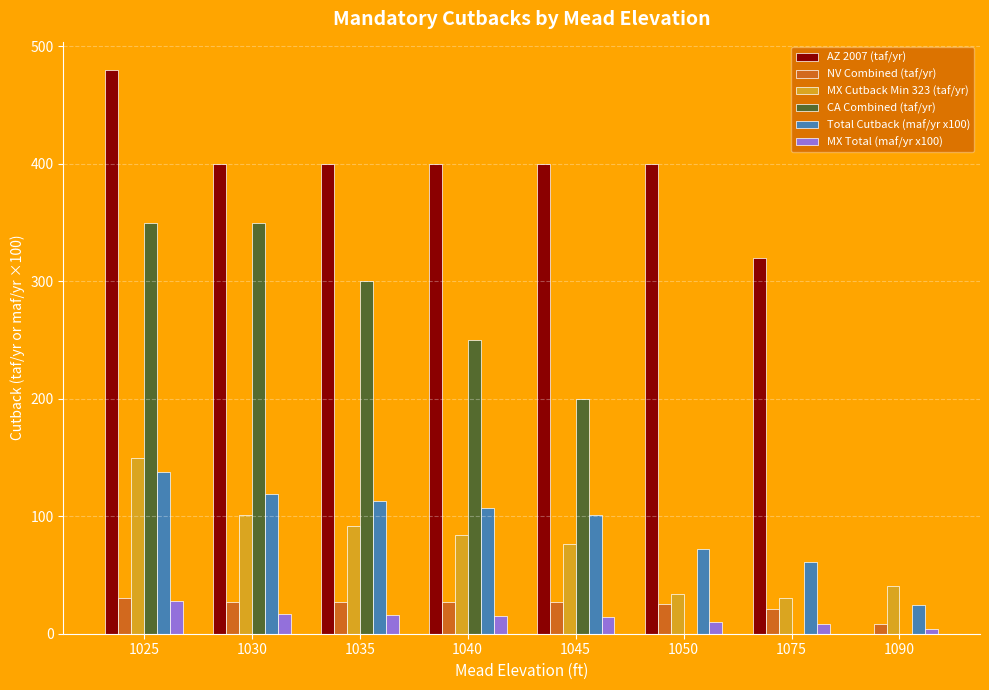

Are the bars grouped side by side (vs. stacked)?

Yes